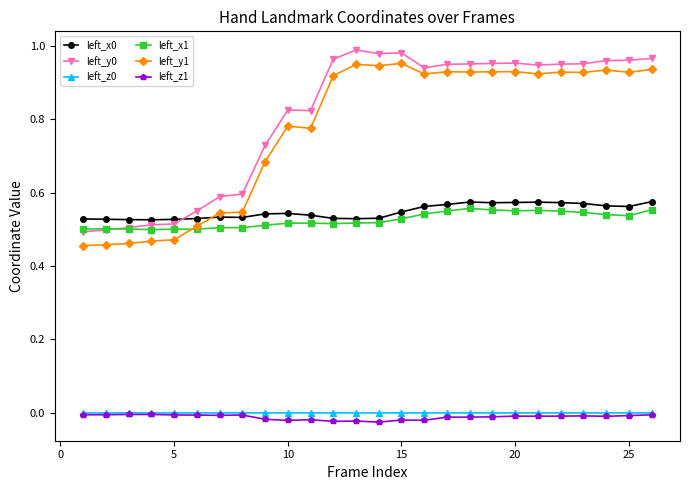

At how many categories does at least one series exceed 0?

26